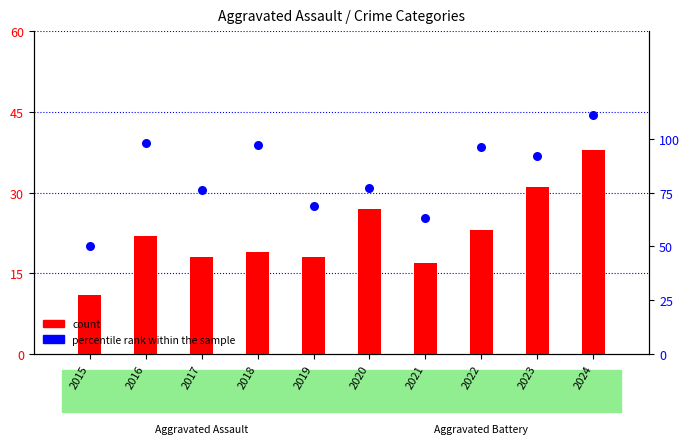

Which series has the largest total across all categories?

percentile rank within the sample